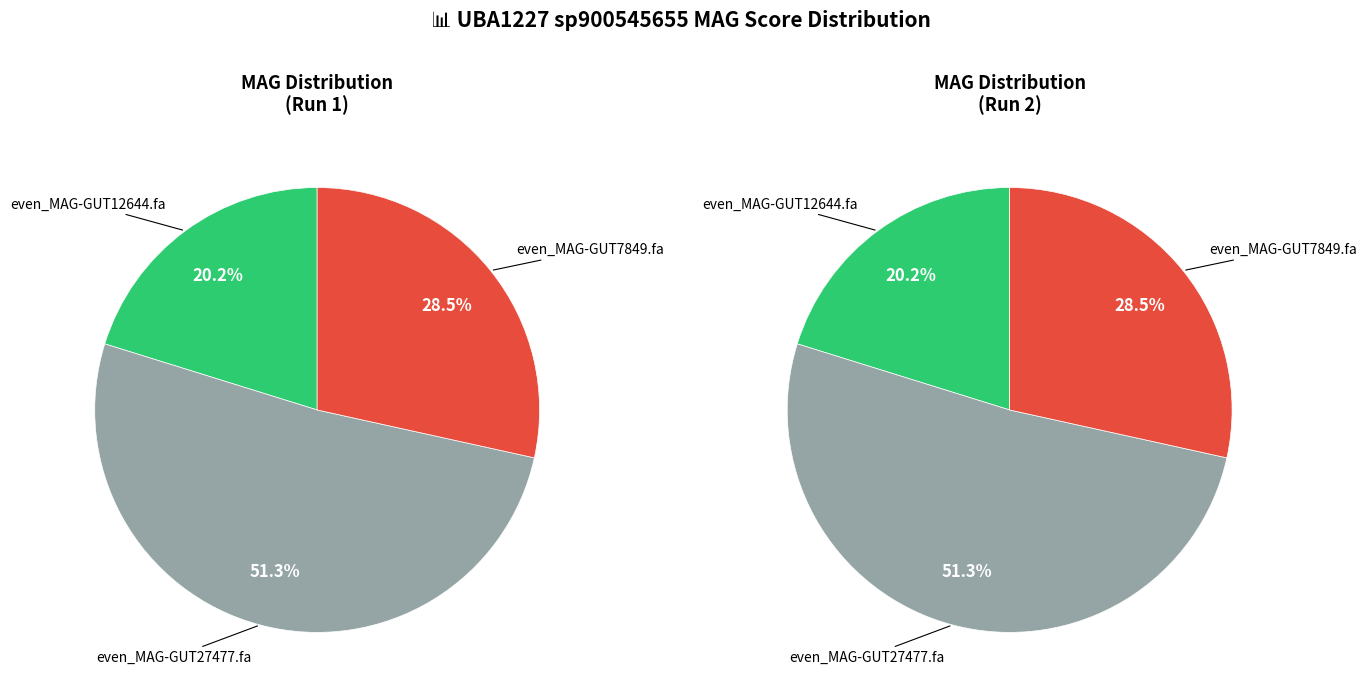

What portion of the pie excludes even_MAG-GUT27477.fa?

48.7%